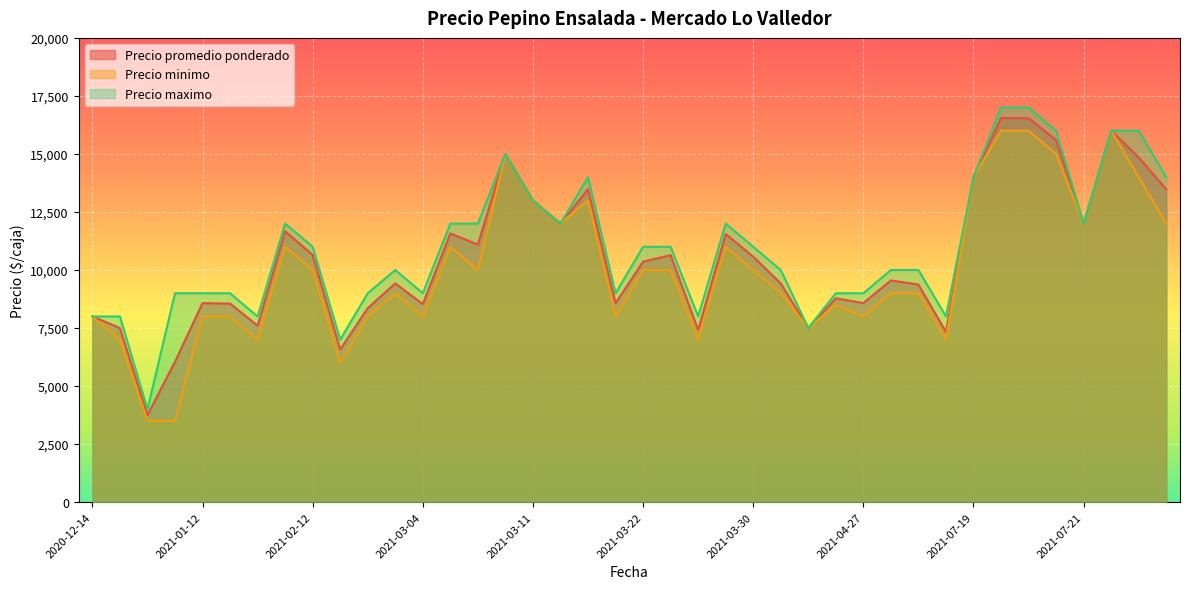

What is the minimum value shown in the chart?

3500